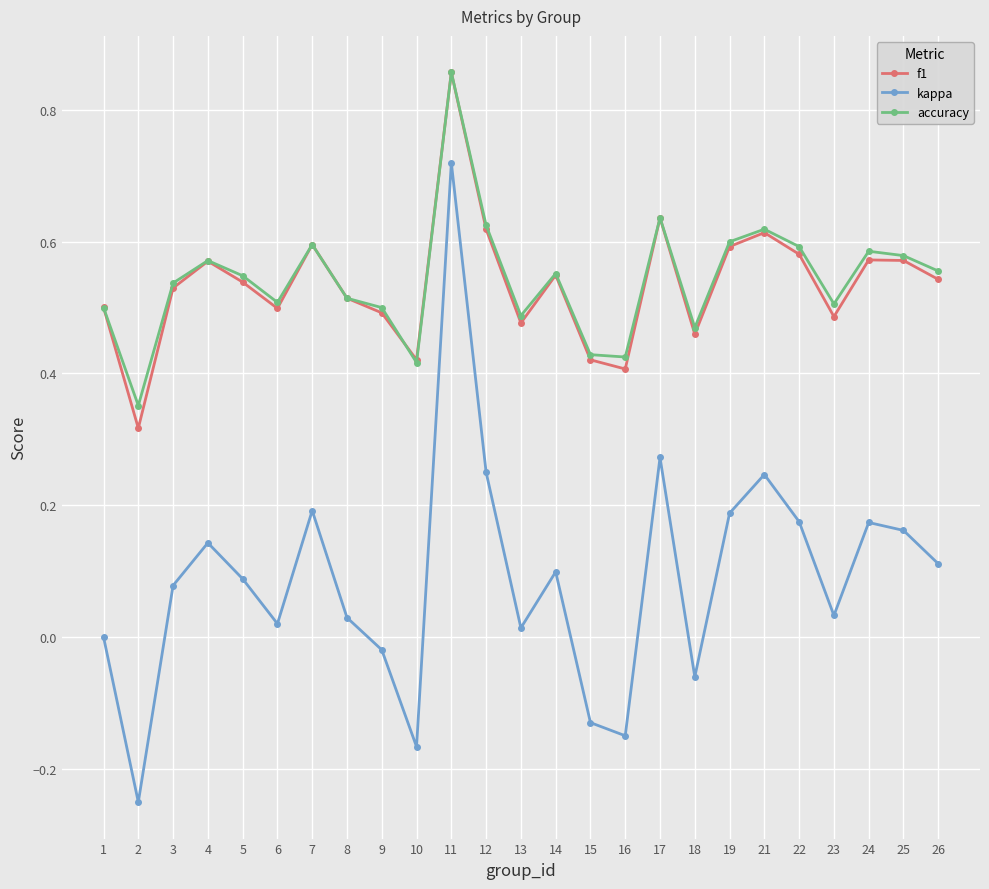

Where is the first local minimum for accuracy?

2